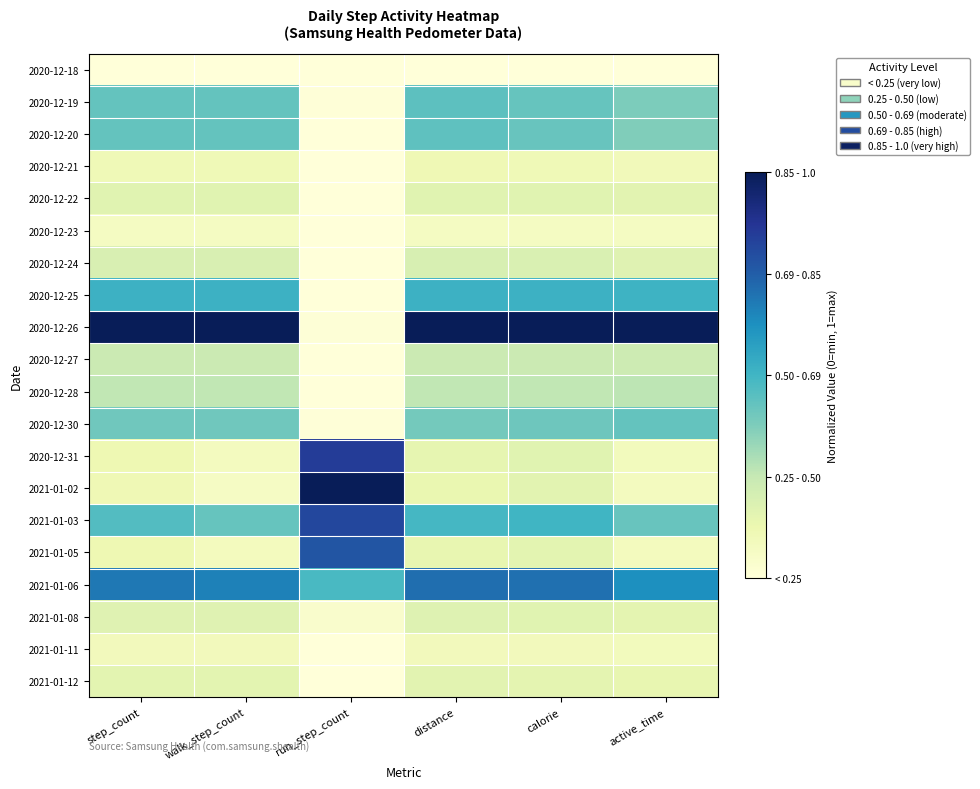

Which has a higher value, run_step_count or distance?

run_step_count